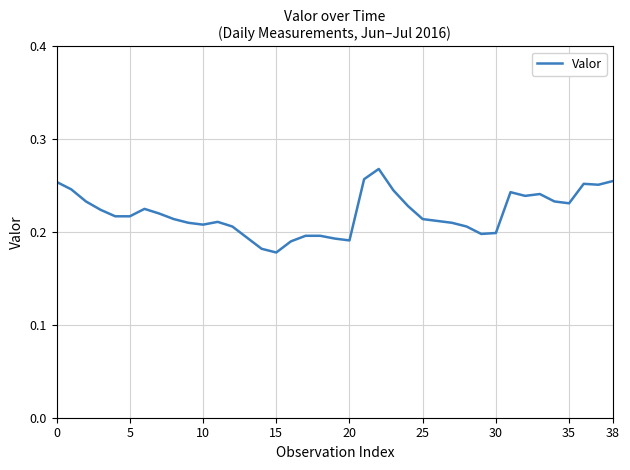

What is the label of the 8th point from the right?

31